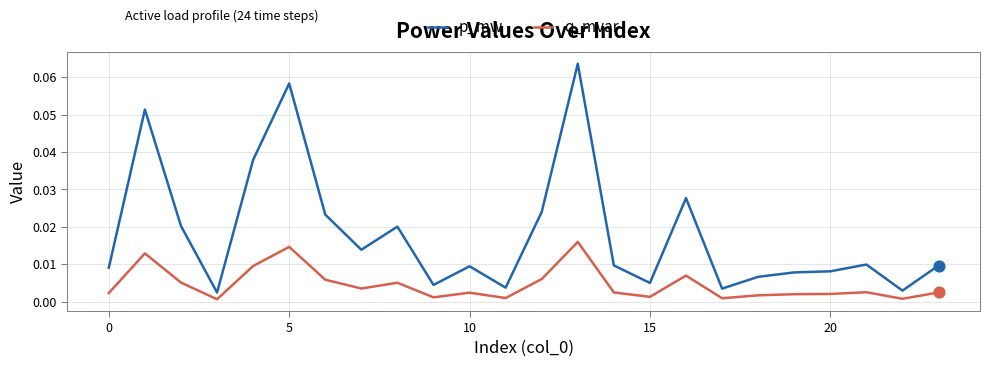

Which series has the largest total across all categories?

p_mw